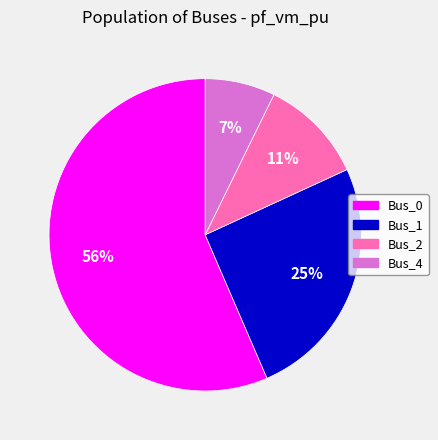

Is there any slice that represents more than half of the pie?

Yes